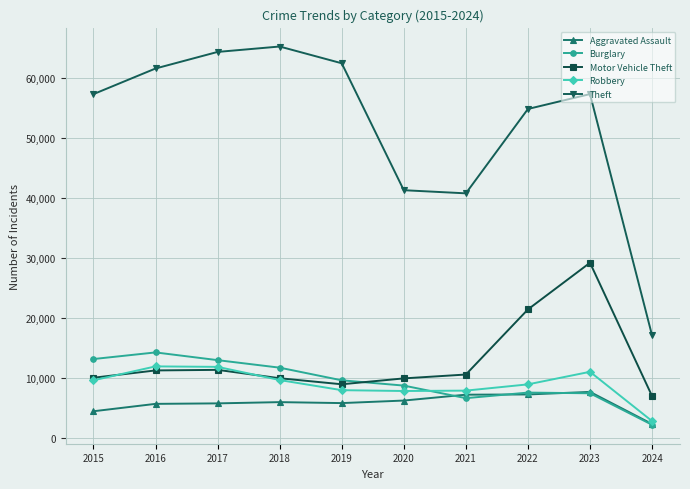

What is the value of the Robbery point at the 3rd from the left?

11880